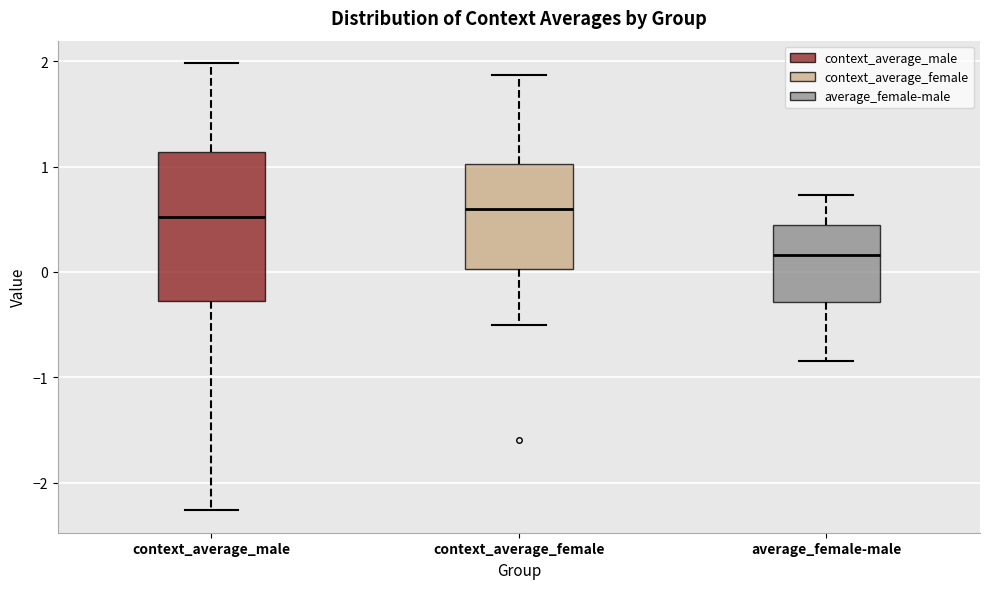

Reading left to right, transcribe this box plot: for each box, give where its median line is, the range the box spans, and where its two whiskers end, as read against the y-axis. The values are not printed on the chart, so give them approximately, as read against the axis.

context_average_male: median 0.5, box -0.3 to 1.1, whiskers -2.3 to 2.0
context_average_female: median 0.6, box 0.0 to 1.0, whiskers -0.5 to 1.9
average_female-male: median 0.2, box -0.3 to 0.4, whiskers -0.8 to 0.7